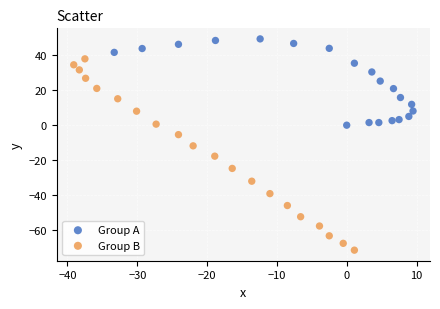

Which series has the widest spread of Y values?

Group B